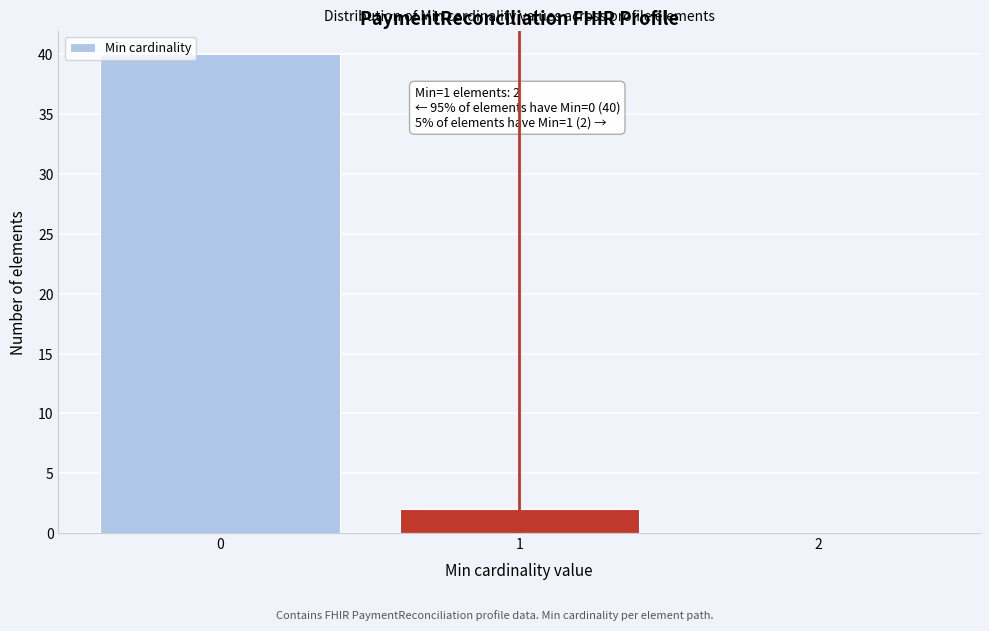

What is the sum of all values?

42